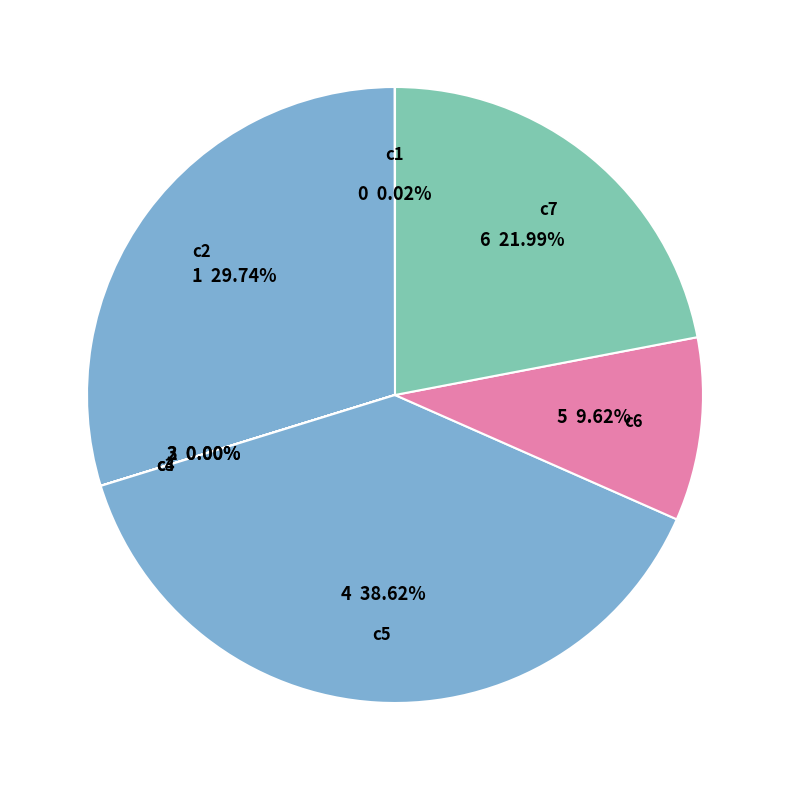

To the nearest percent, what percentage of the pie is c7?

22%